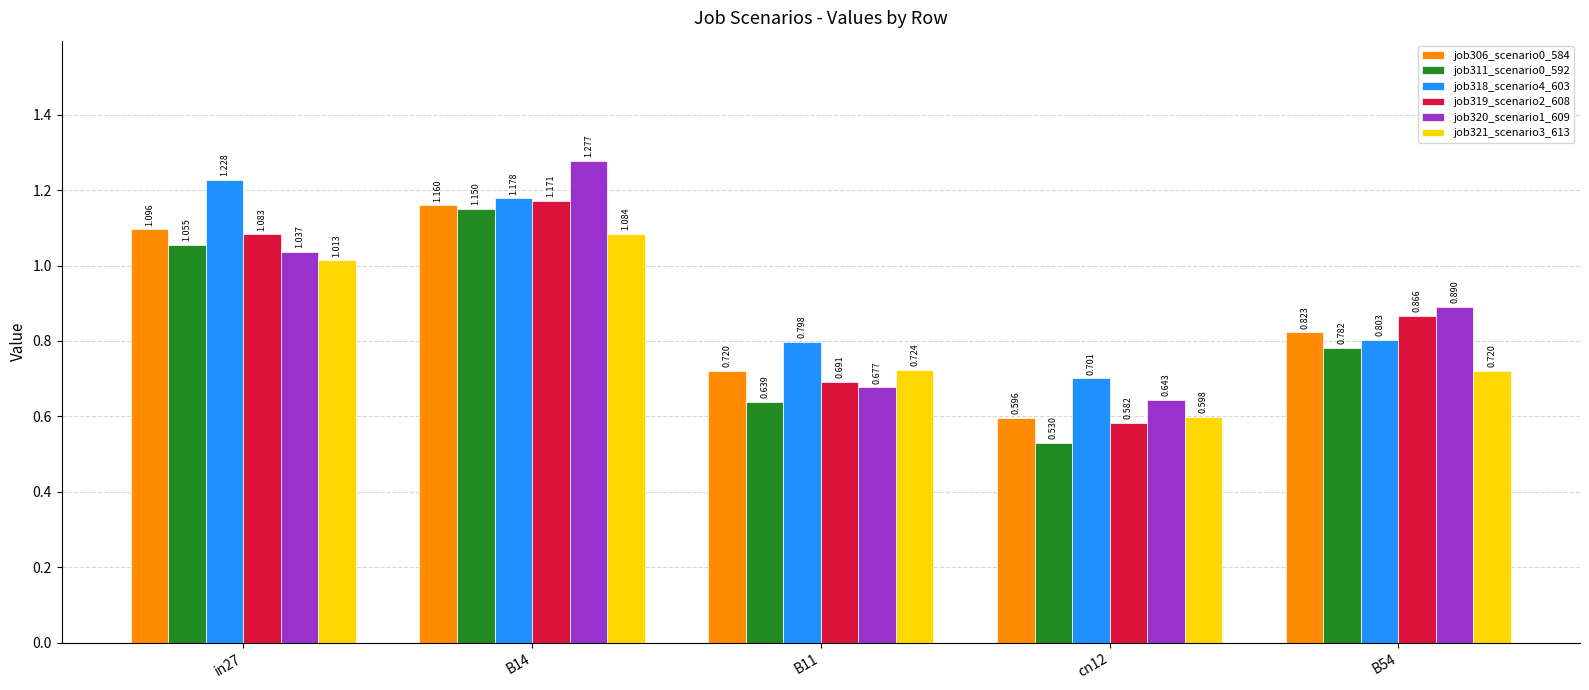

The value of job320_scenario1_609 at B14 is 2.0. True or false?

False